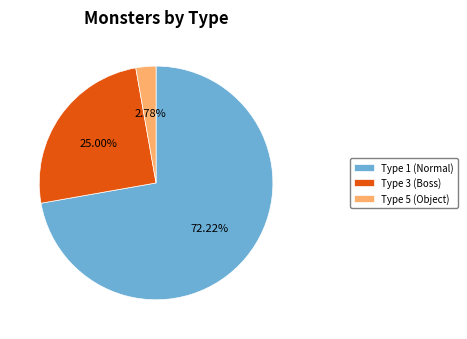

Combined, do Type 1 (Normal) and Type 3 (Boss) account for over 50%?

Yes